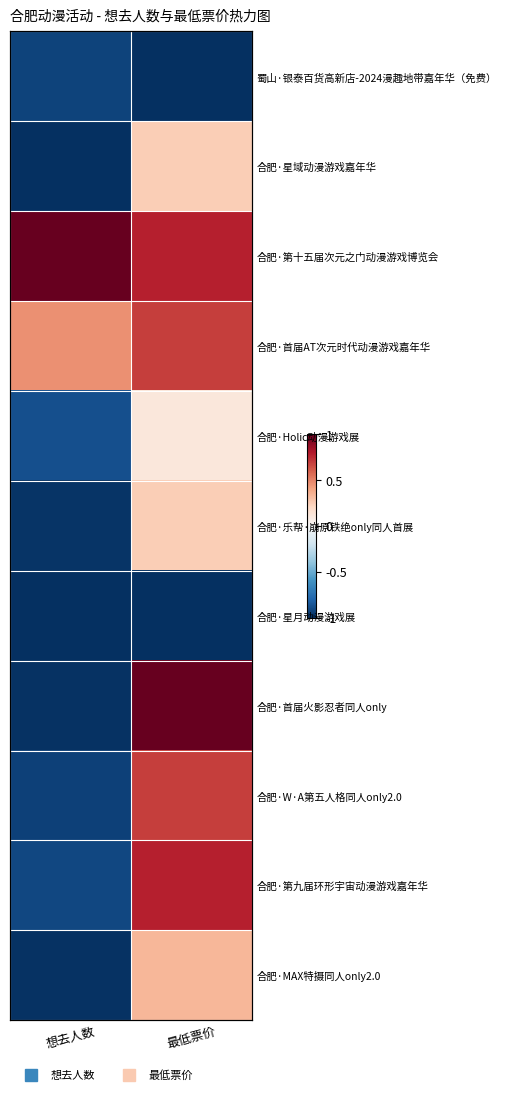

Which has a higher value, 想去人数 or 最低票价?

想去人数